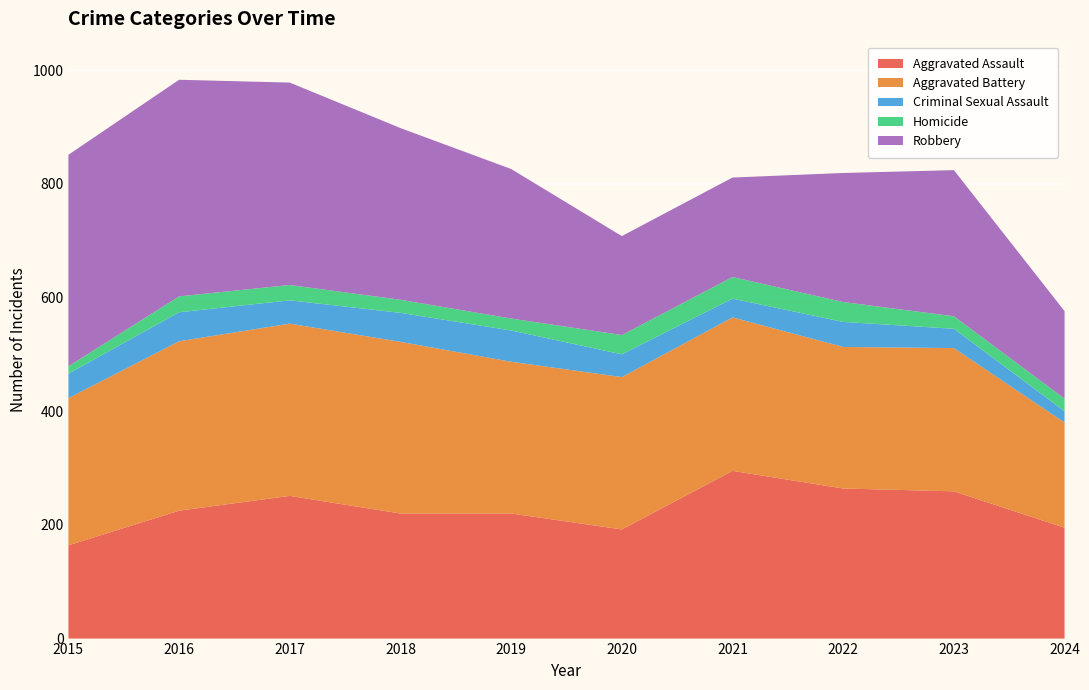

Reading left to right, transcribe all the data shown in this chart.

Aggravated Assault: 2015=164	2016=225	2017=251	2018=220	2019=220	2020=192	2021=295	2022=264	2023=259	2024=195
Aggravated Battery: 2015=259	2016=298	2017=303	2018=302	2019=267	2020=268	2021=270	2022=249	2023=252	2024=185
Criminal Sexual Assault: 2015=43	2016=51	2017=41	2018=51	2019=55	2020=40	2021=33	2022=44	2023=34	2024=20
Homicide: 2015=13	2016=28	2017=27	2018=23	2019=21	2020=34	2021=38	2022=35	2023=22	2024=22
Robbery: 2015=372	2016=381	2017=356	2018=302	2019=263	2020=174	2021=175	2022=227	2023=257	2024=154